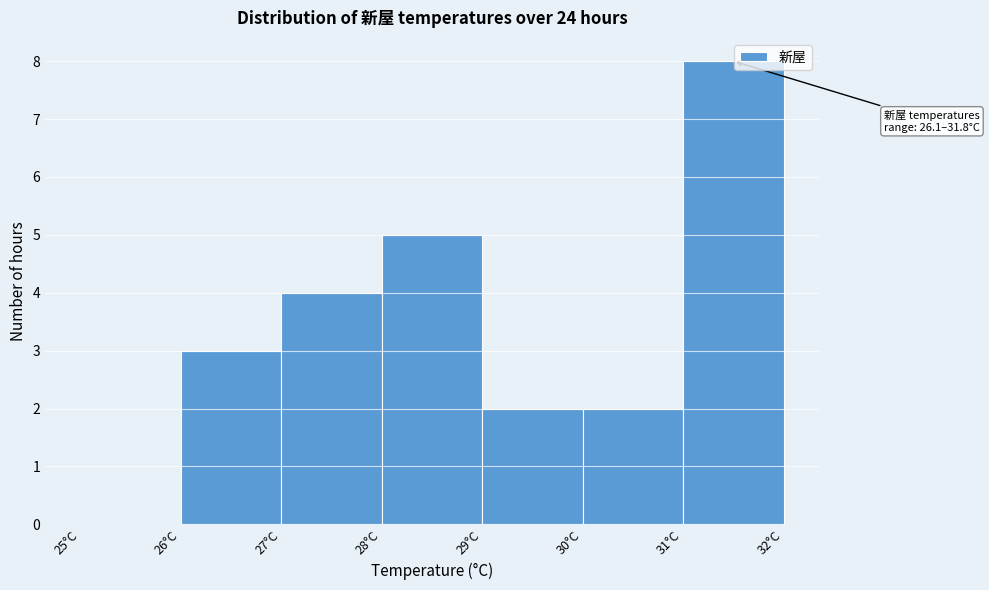

Over which range of the x-axis is the bar tallest?

31 to 32